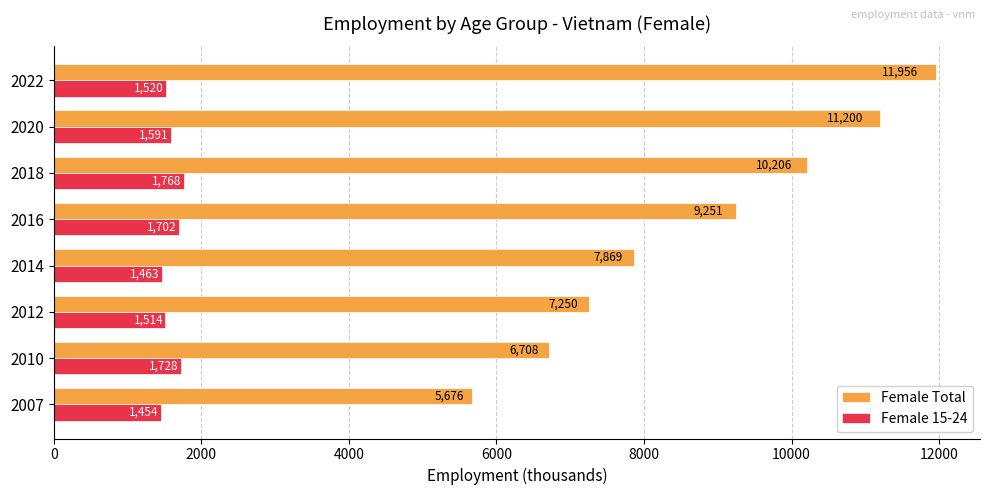

At which category is the sum across all series the highest?

2022